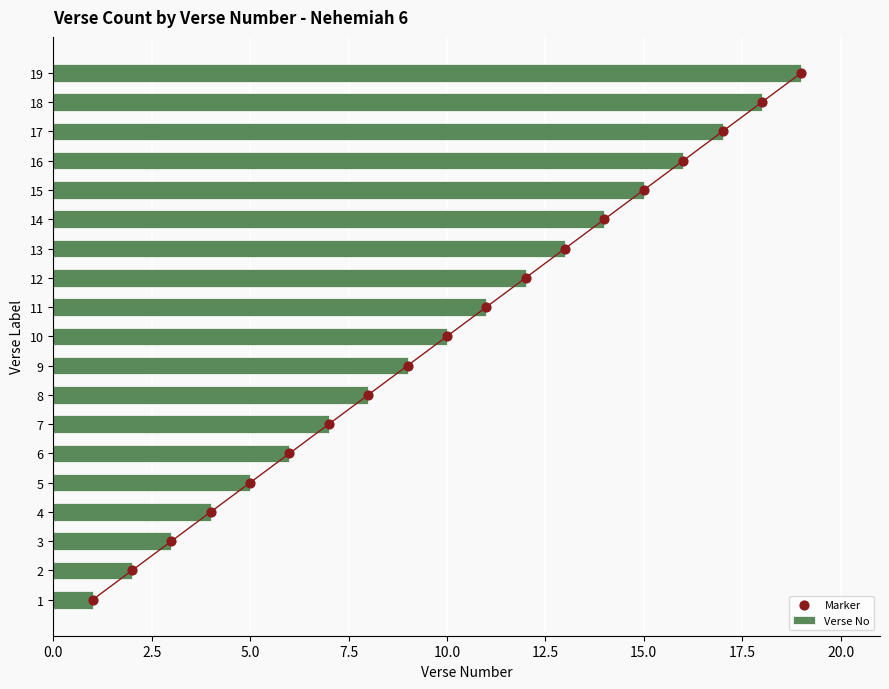

List the labels in order of Verse No value, largest first.

19, 18, 17, 16, 15, 14, 13, 12, 11, 10, 9, 8, 7, 6, 5, 4, 3, 2, 1